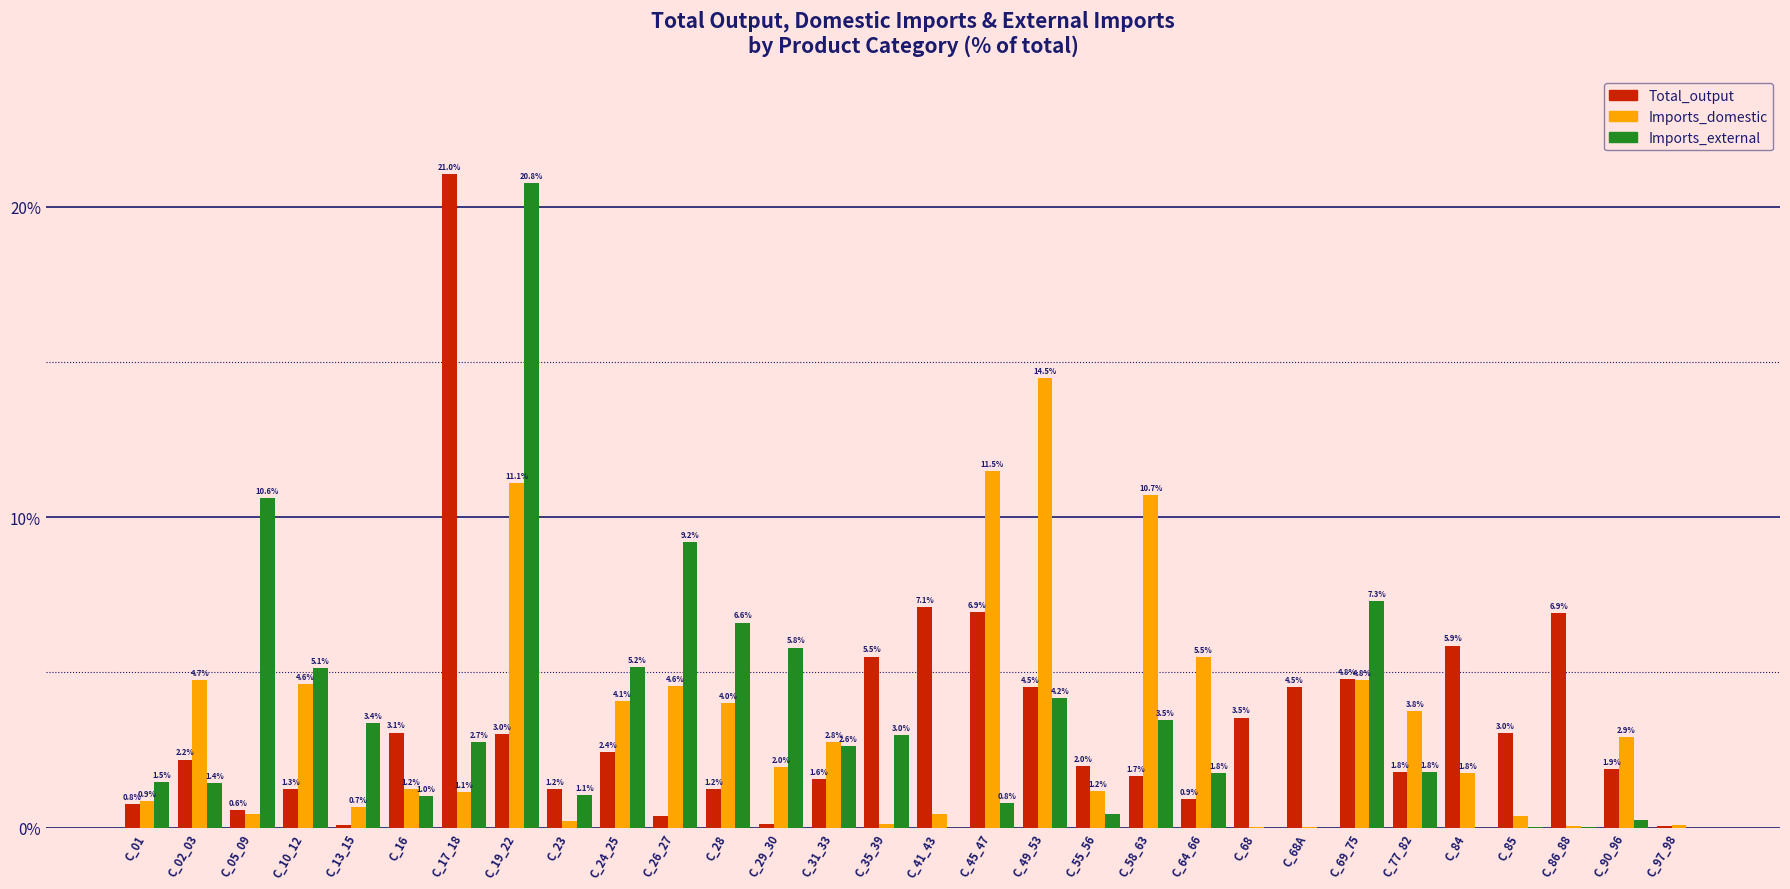

How many data points does each series have?

30